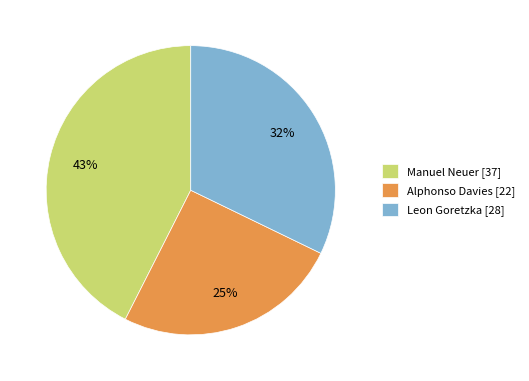

What percentage is the Alphonso Davies slice, to the nearest percent?

25%